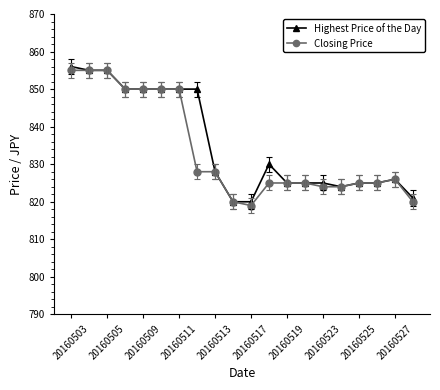

What is the greatest value displayed?

856